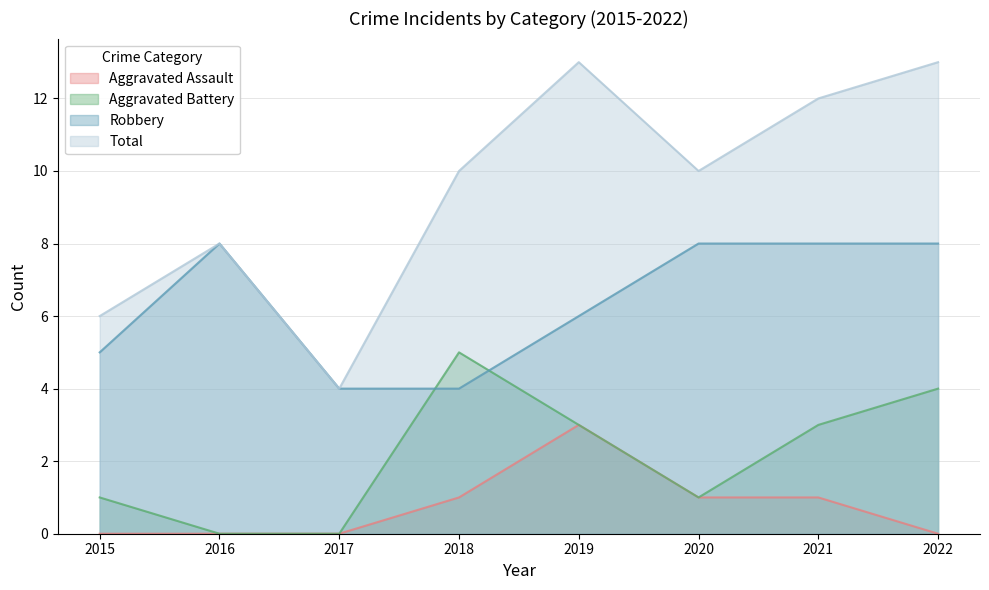

True or false: Total and Robbery cross at least once.

False